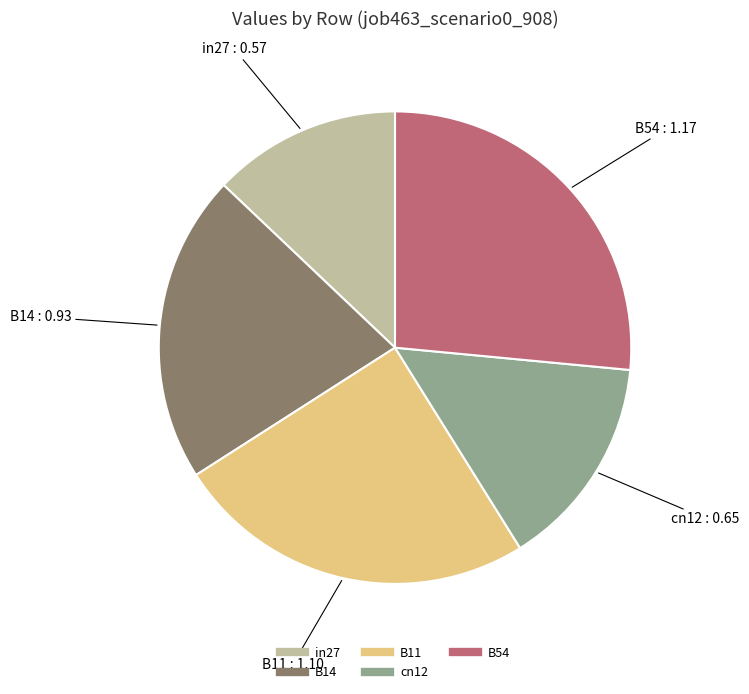

How many slices are in this pie chart?

5